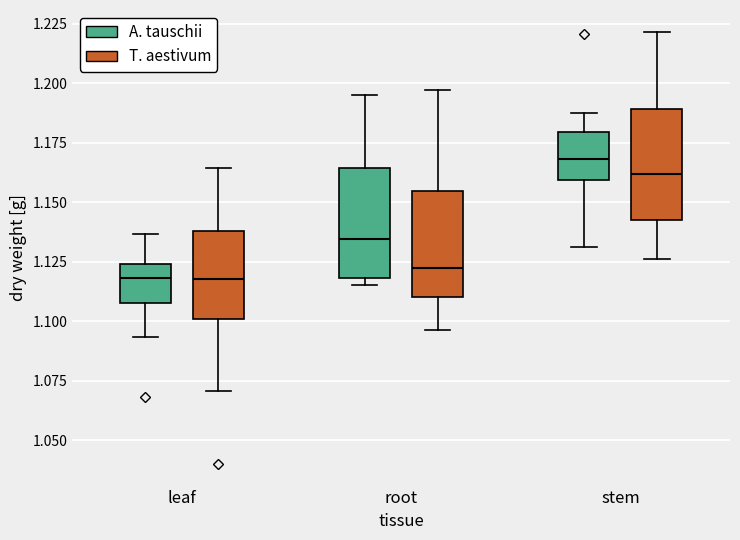

Reading left to right, read every box against the y-axis: the position of its median line, the range the box covers, and the ends of its whiskers. The values are not printed on the chart, so give them approximately, as read against the axis.

leaf (A. tauschii): median 1.120, box 1.110 to 1.125, whiskers 1.095 to 1.135
leaf (T. aestivum): median 1.120, box 1.100 to 1.140, whiskers 1.070 to 1.165
root (A. tauschii): median 1.135, box 1.120 to 1.165, whiskers 1.115 to 1.195
root (T. aestivum): median 1.120, box 1.110 to 1.155, whiskers 1.095 to 1.195
stem (A. tauschii): median 1.170, box 1.160 to 1.180, whiskers 1.130 to 1.190
stem (T. aestivum): median 1.160, box 1.145 to 1.190, whiskers 1.125 to 1.220